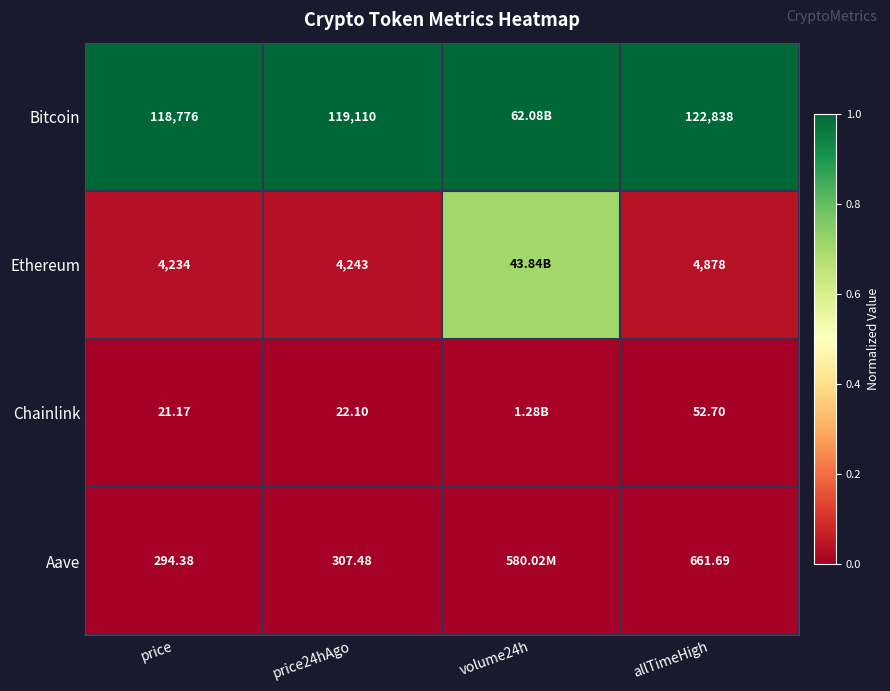

At allTimeHigh, list the series in order from smallest to largest.

Chainlink, Aave, Ethereum, Bitcoin